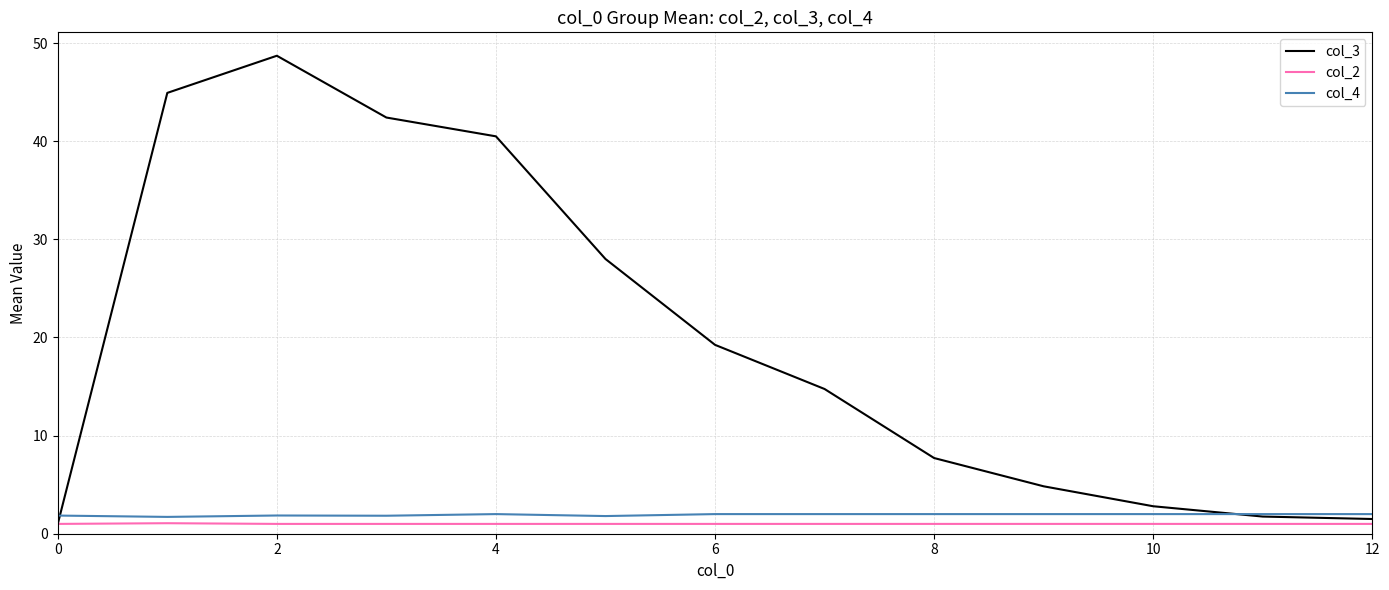

What is the highest value of the col_3 series?

48.7